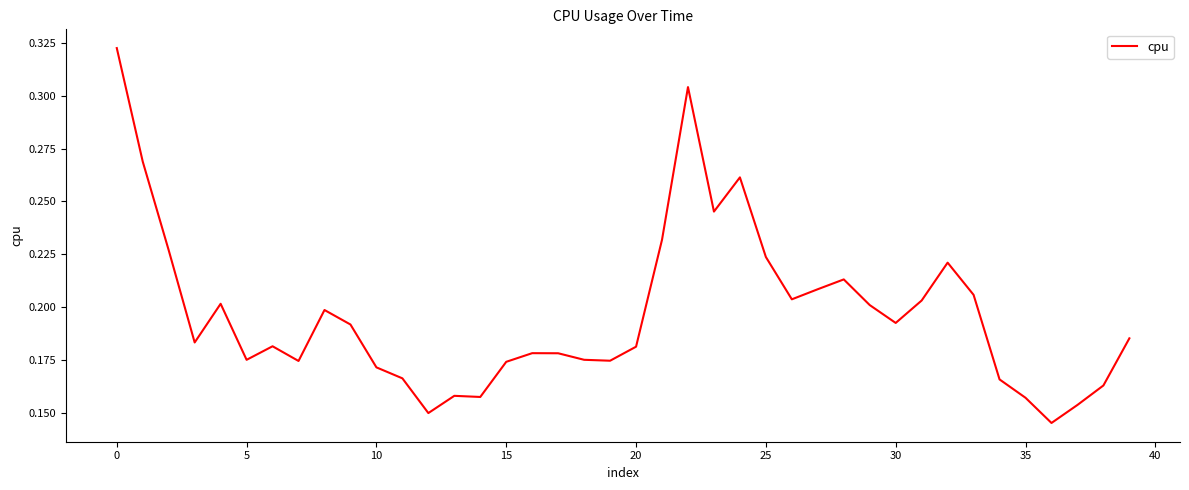

How many lines are shown in the chart?

1